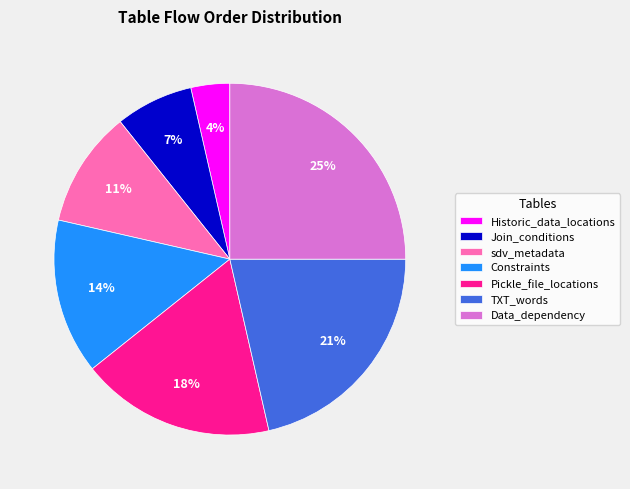

Rank the categories by value from highest to lowest.

Data_dependency, TXT_words, Pickle_file_locations, Constraints, sdv_metadata, Join_conditions, Historic_data_locations